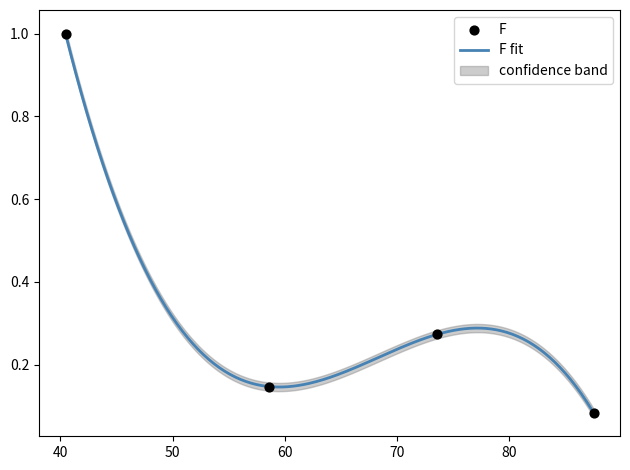

Which has a higher value, 58.549 or 87.501?

58.549